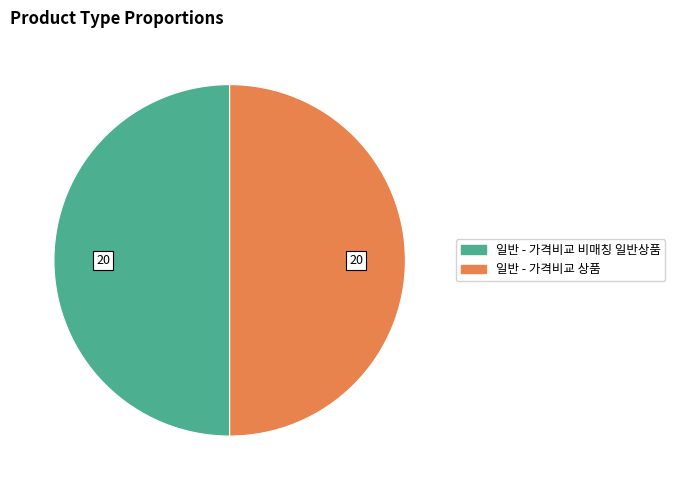

Approximately how many times larger is the value at 일반 - 가격비교 상품 compared to 일반 - 가격비교 비매칭 일반상품?

1.0